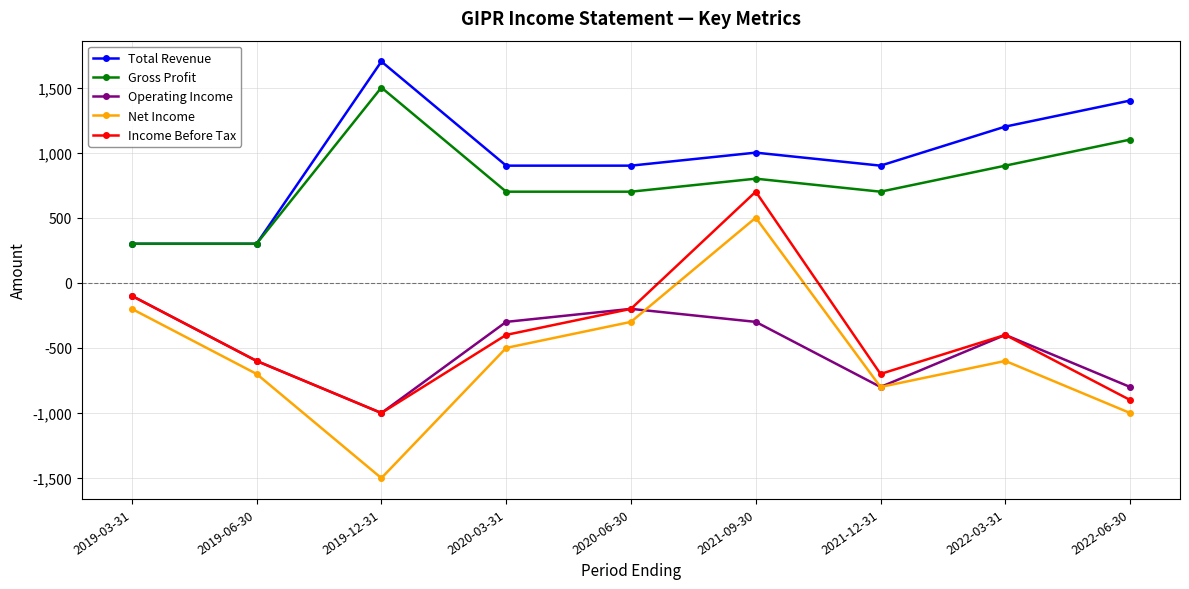

What is the spread (max minus min) of values at 2021-12-31?

1700